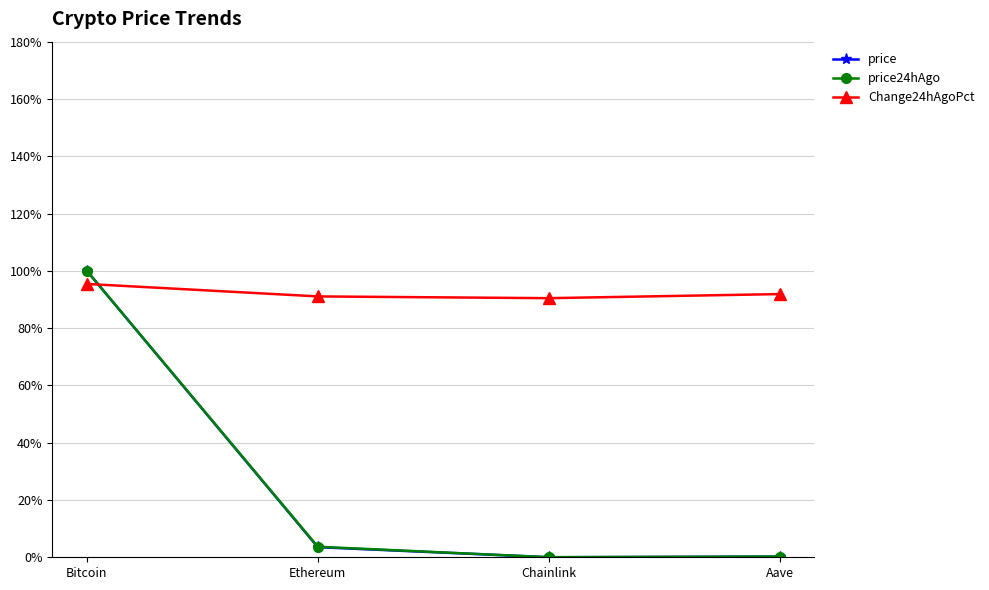

At which label does price24hAgo first exceed 3?

Bitcoin